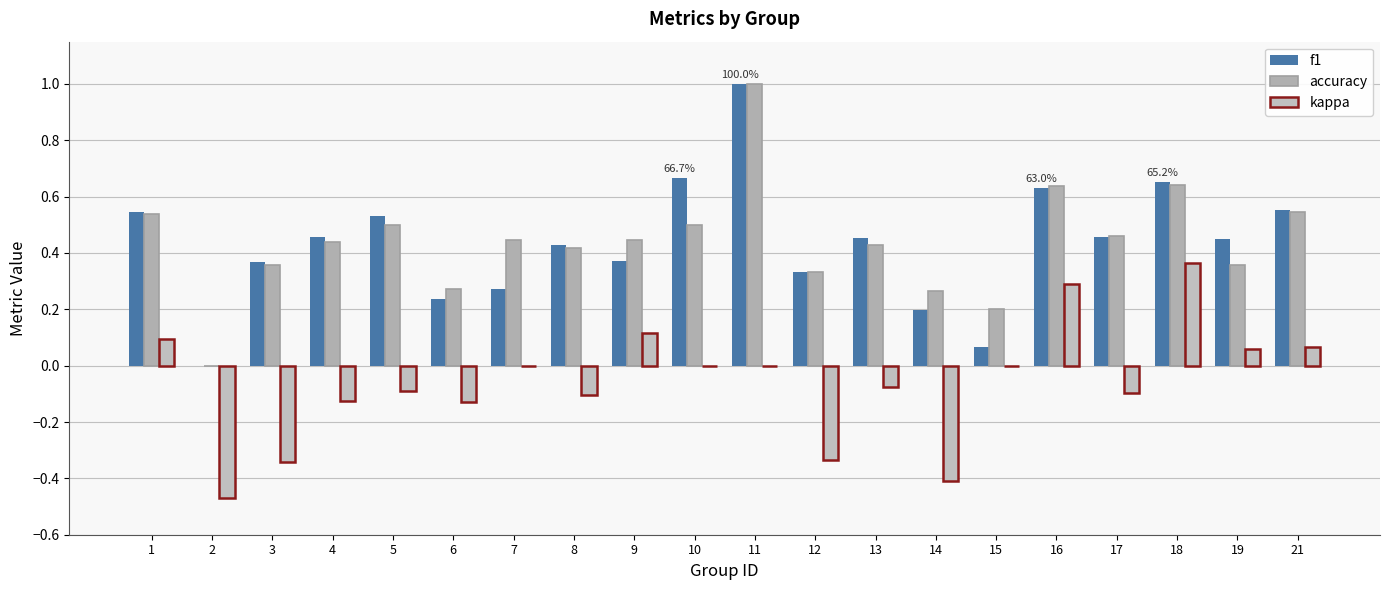

How many categories are shown in the chart?

20